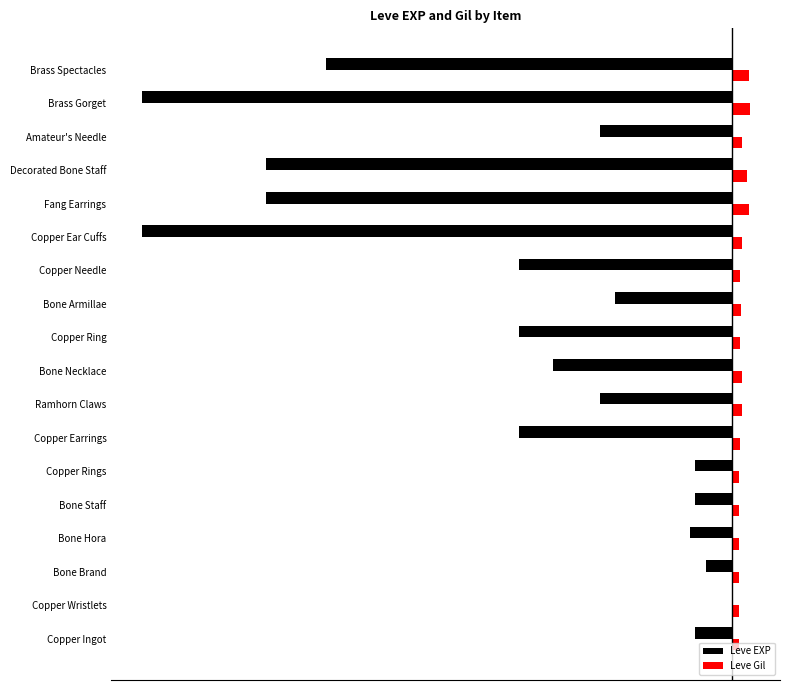

List the series in order of their overall mean, highest first.

Leve Gil, Leve EXP